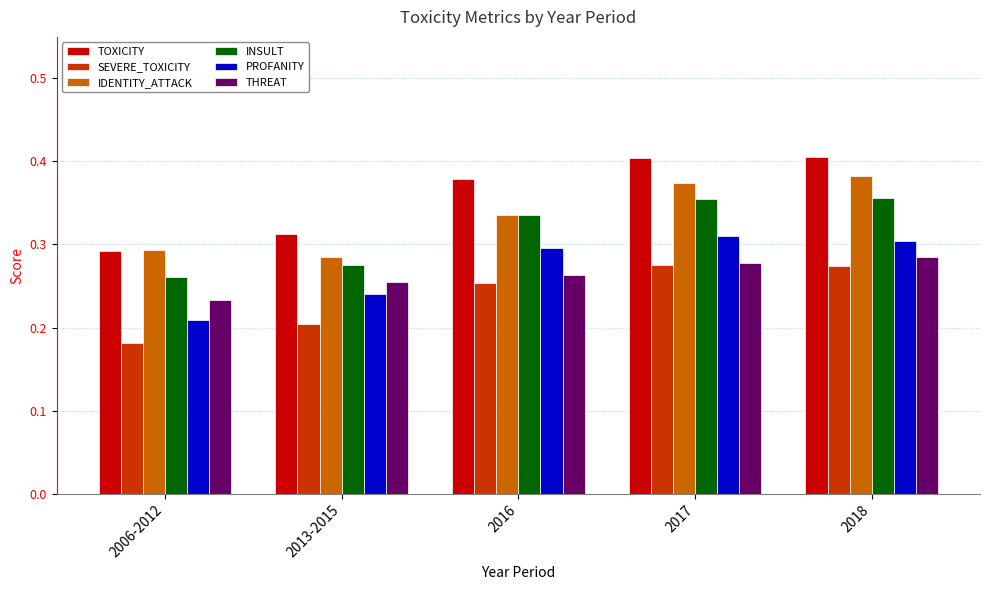

Which series has the largest range (max minus min)?

TOXICITY